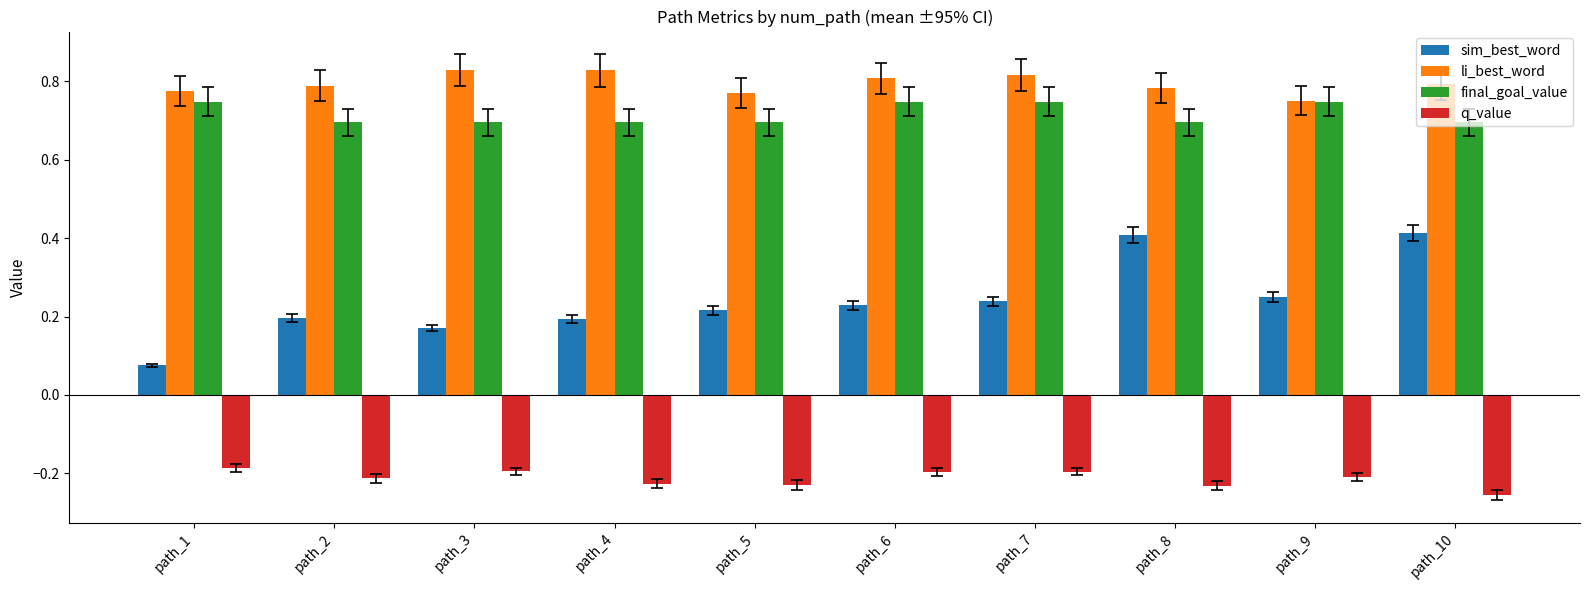

Which series changed the most between path_8 and path_9?

sim_best_word